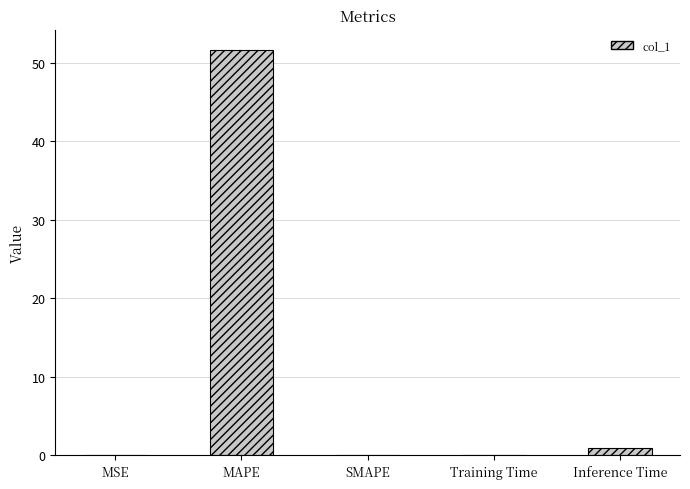

The chart shows a value of 0.1 at Training Time. True or false?

True